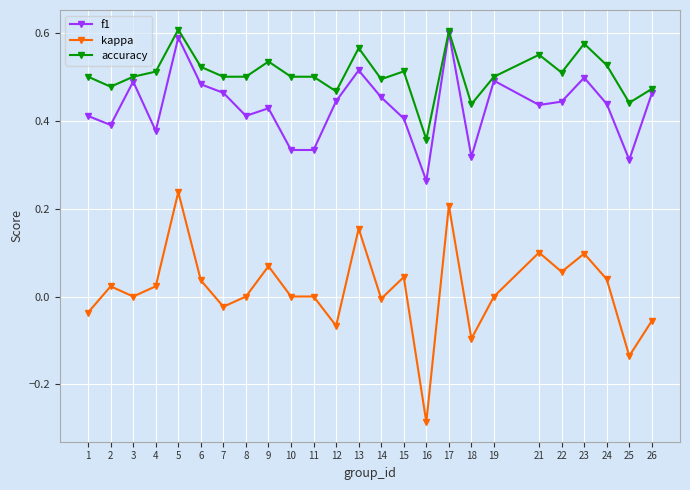

True or false: kappa and f1 cross at least once.

False